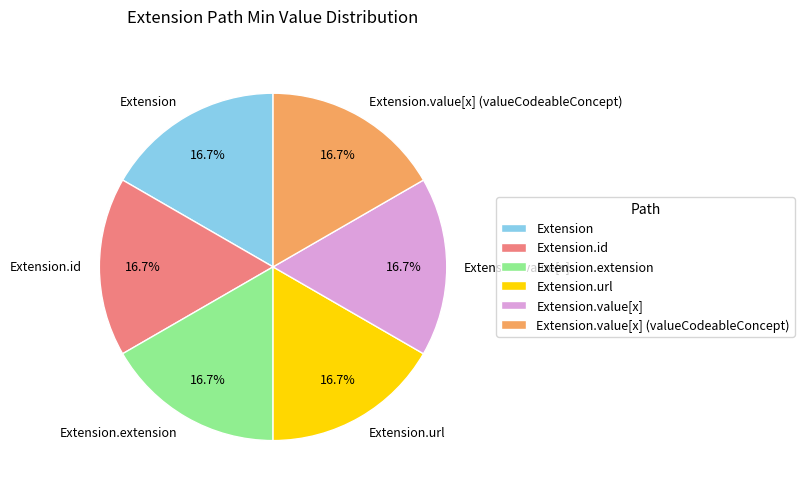

To the nearest percent, what is the average slice percentage?

17%